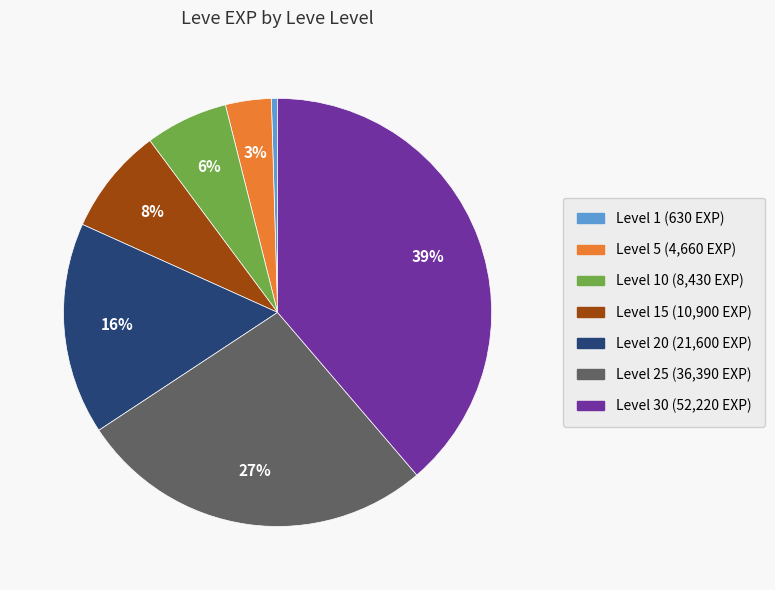

Does any single category account for the majority?

No